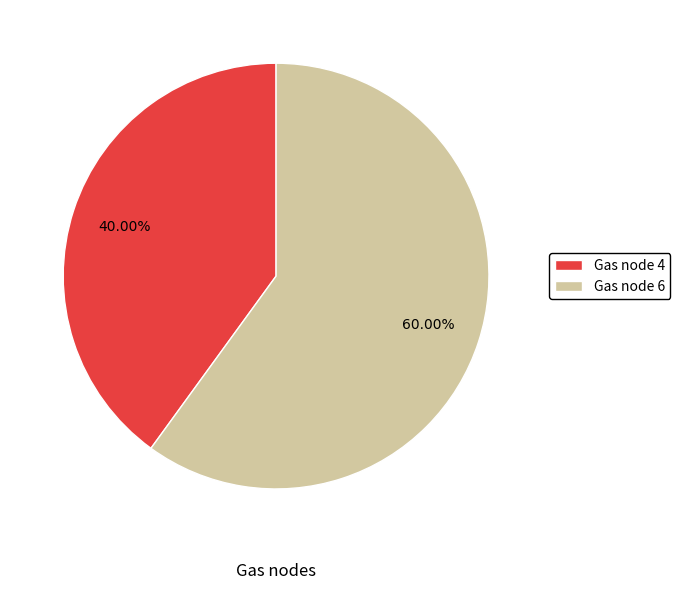

What is the largest slice in the pie chart?

Gas node 6